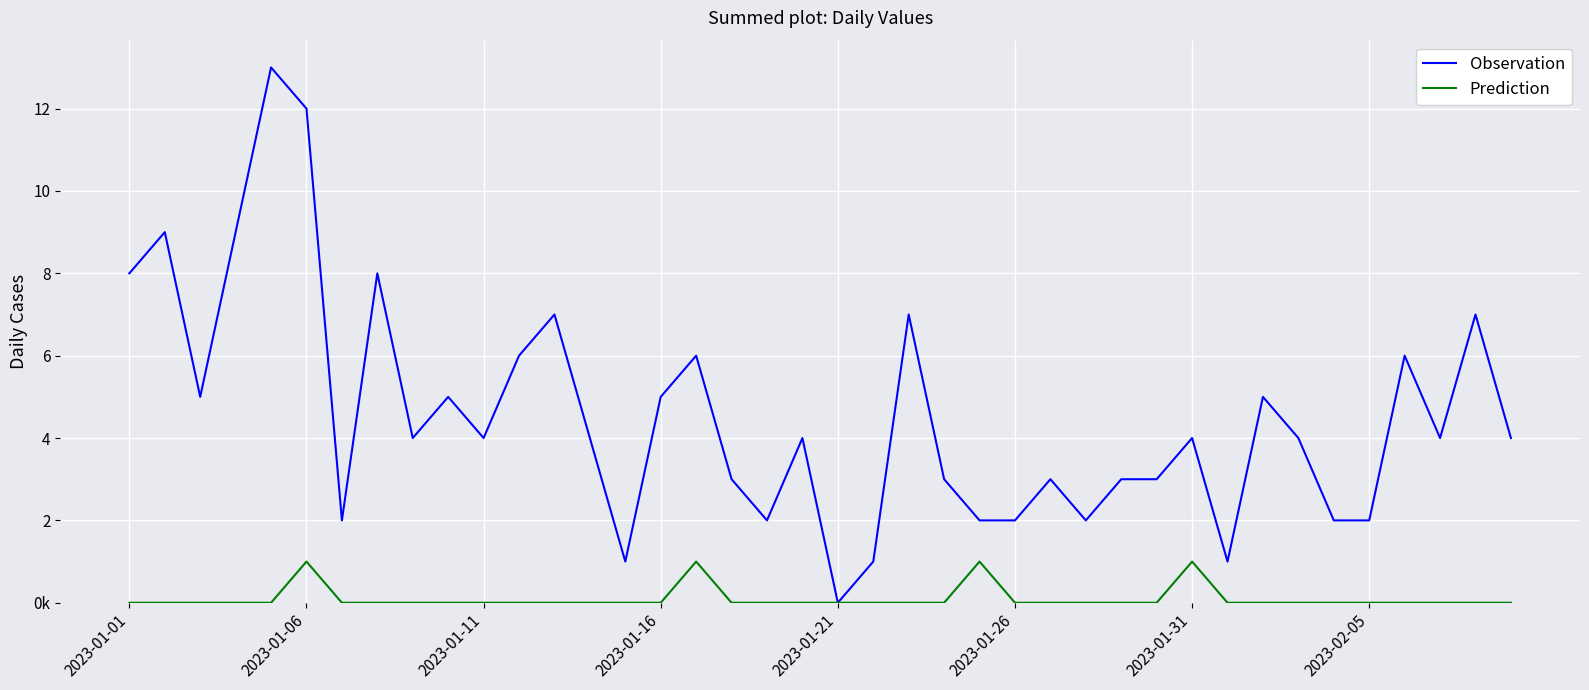

True or false: Observation and Prediction cross at least once.

False